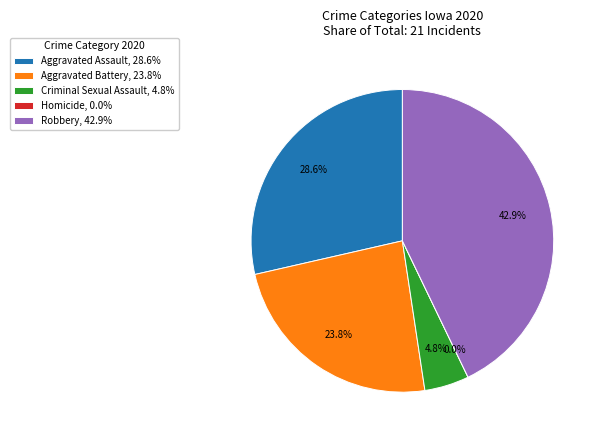

To the nearest percent, what is the average slice percentage?

20%